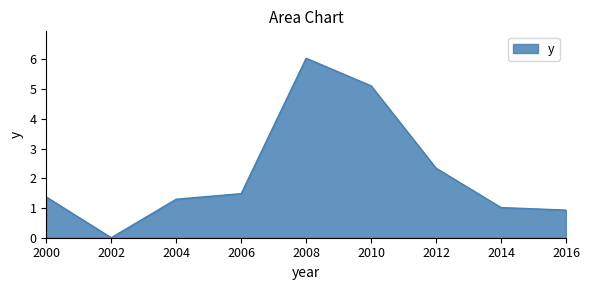

What is the approximate value at 2000?

1.4